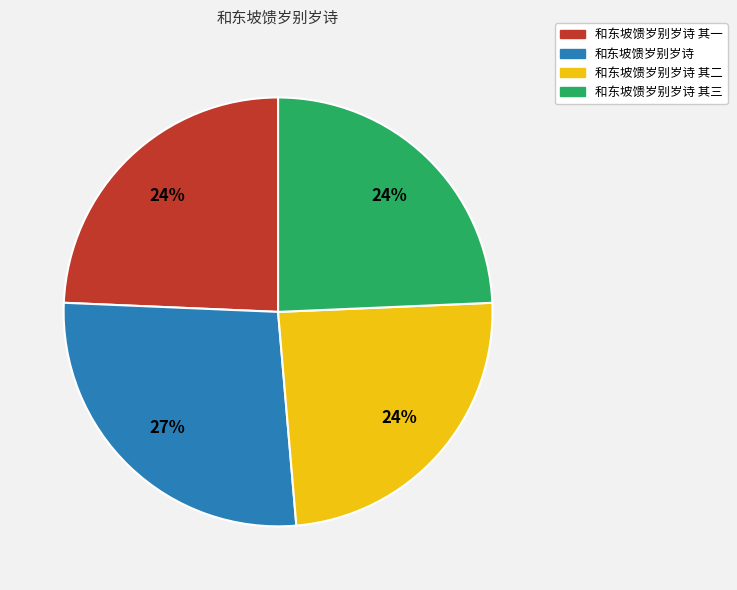

Does any single category account for the majority?

No